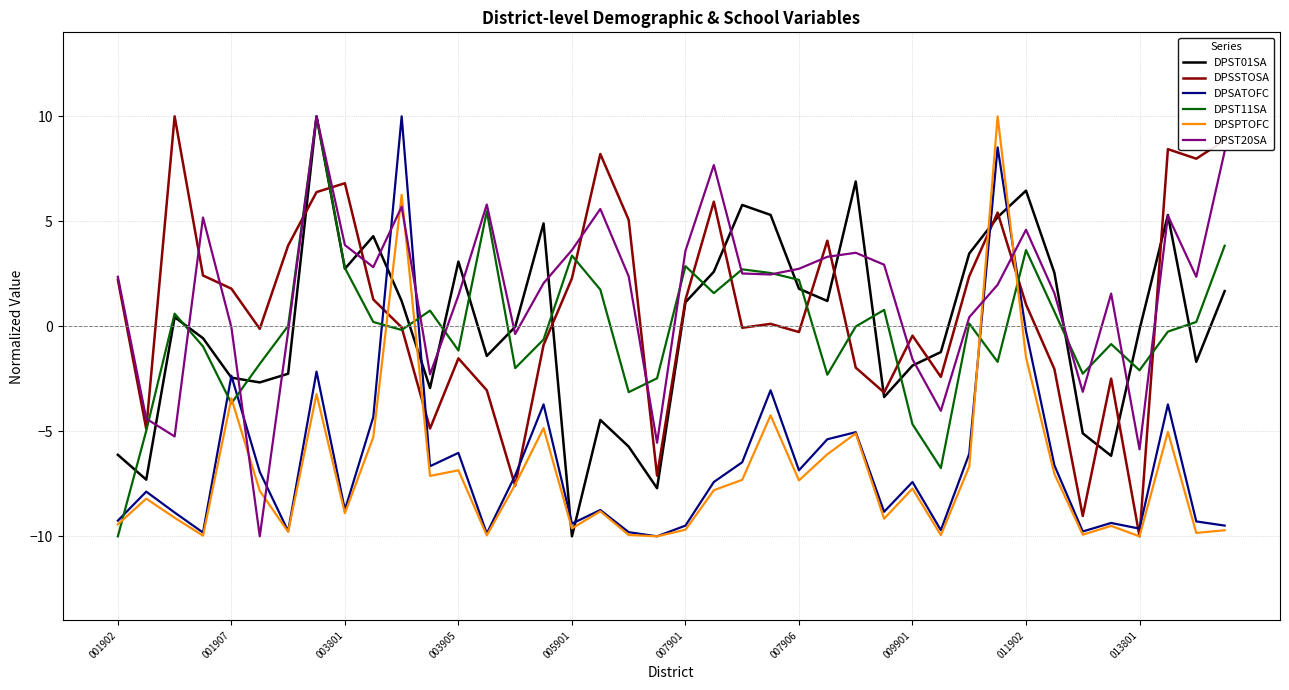

How many series are shown in this chart?

6